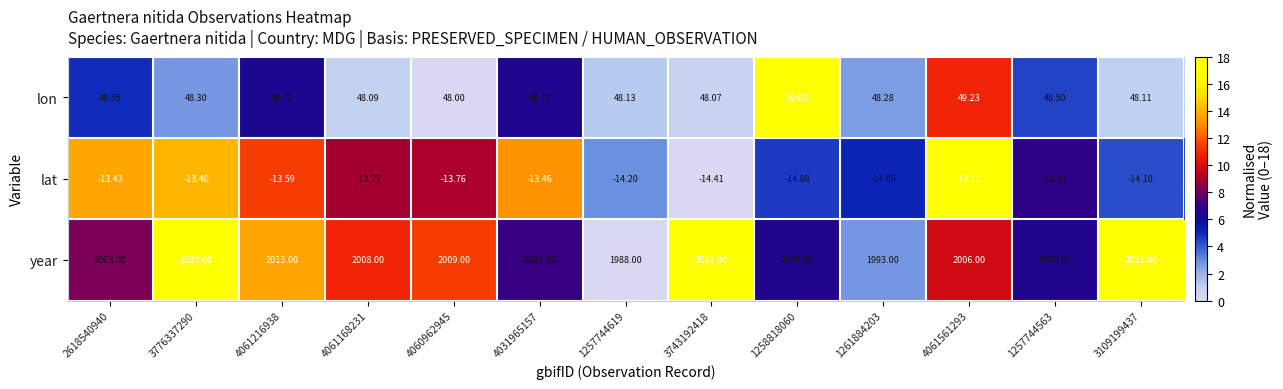

Which series has the largest range (max minus min)?

year